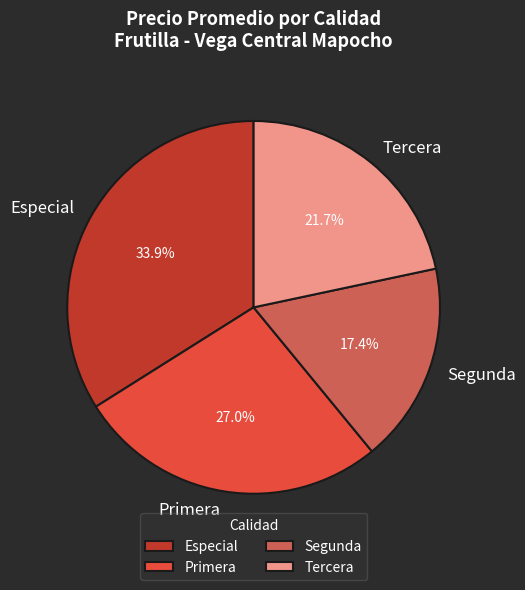

Does any single category account for the majority?

No